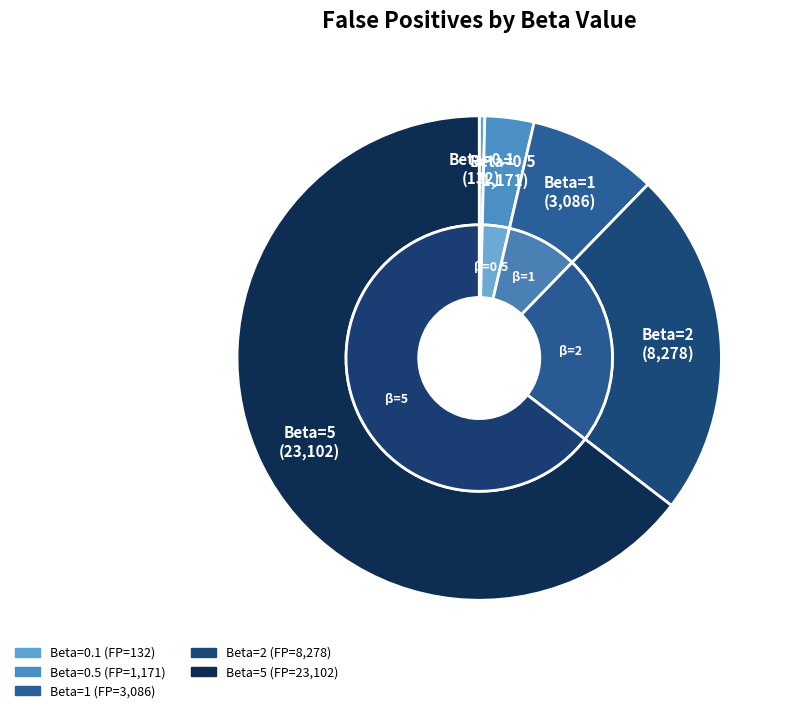

To the nearest percent, what portion does 1 represent?

9%